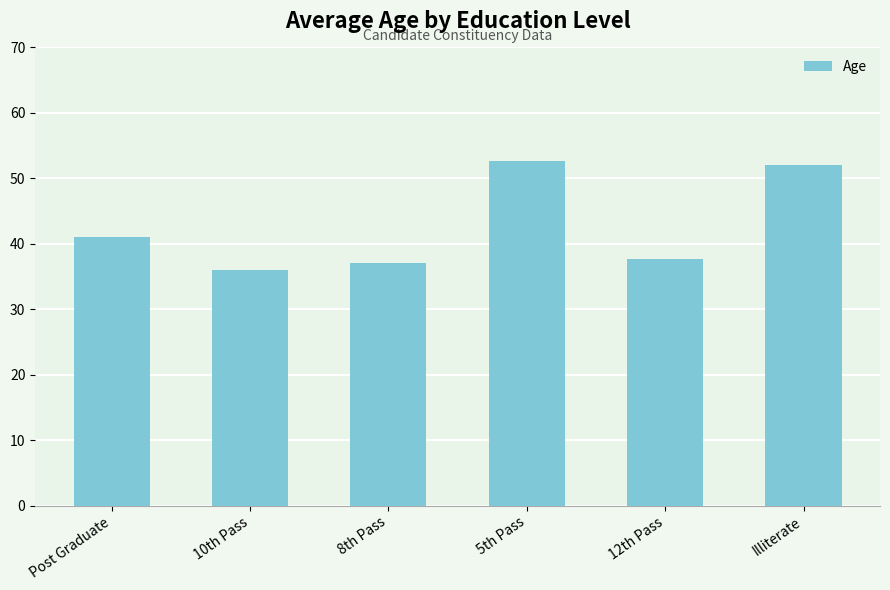

What is the approximate value at 5th Pass?

52.7